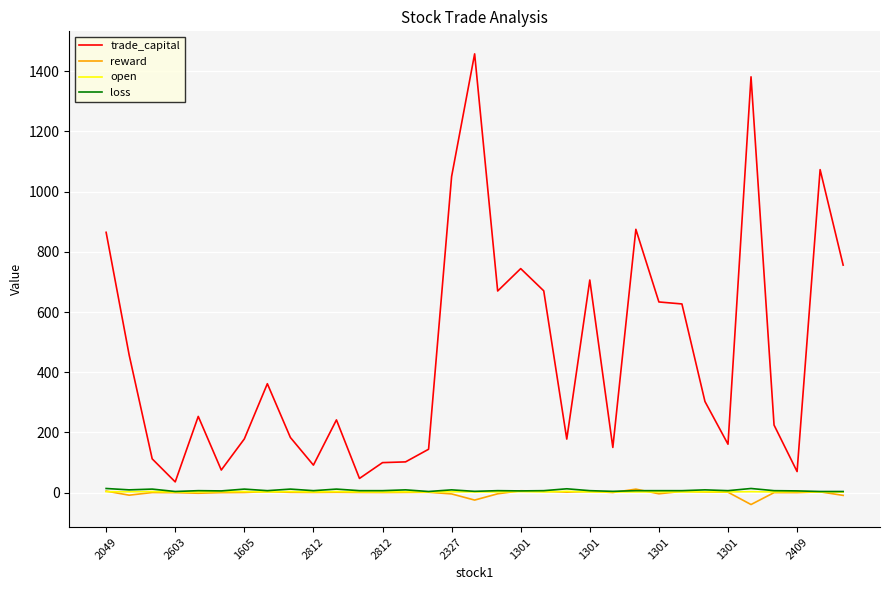

True or false: trade_capital and open intersect in this chart.

False